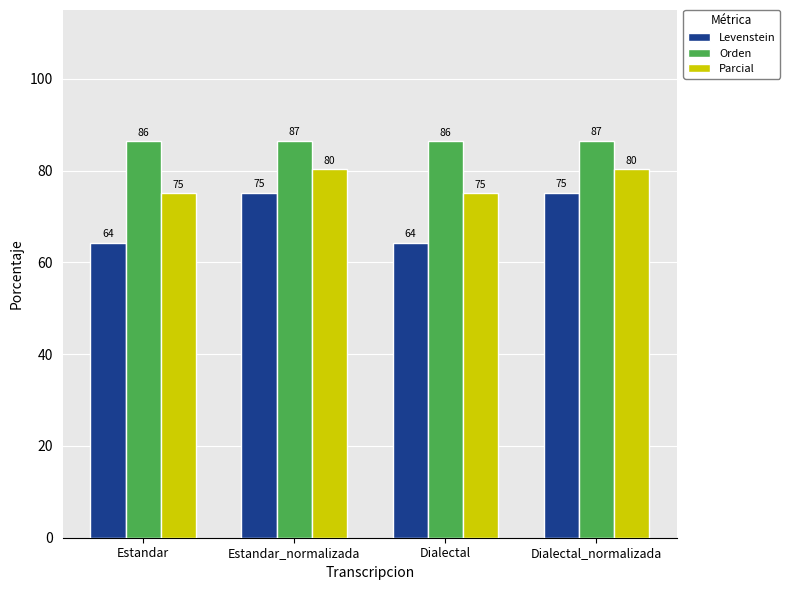

What is the total value across all series at Estandar_normalizada?

241.9